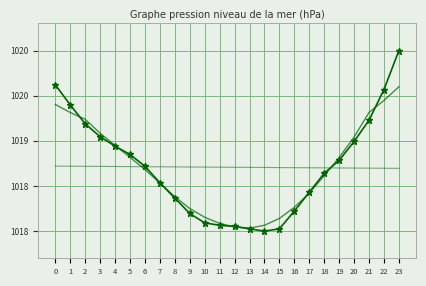

What is the smallest value displayed?

1018.0